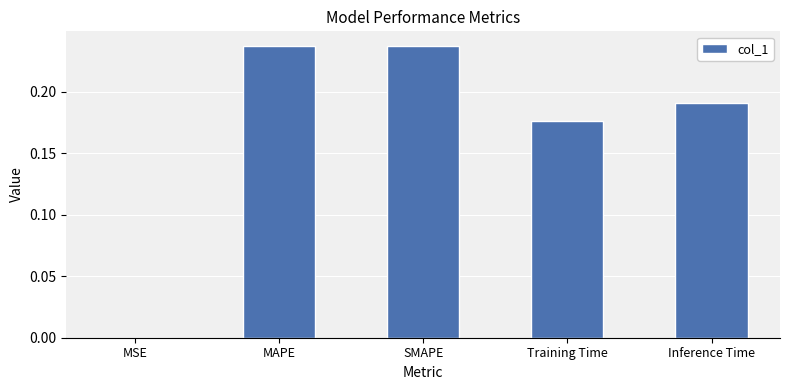

The value at MSE is 0.0. True or false?

True